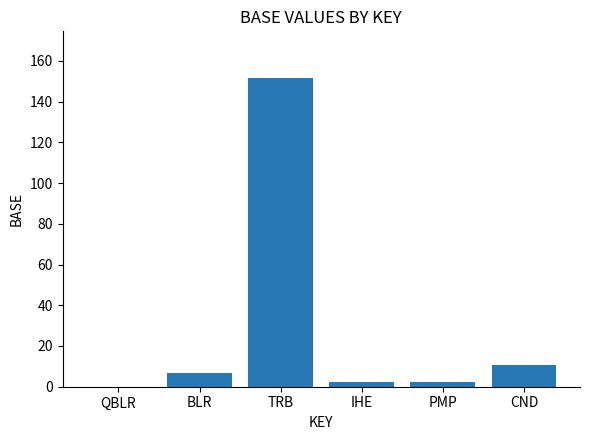

What is the sum of all values?

173.7